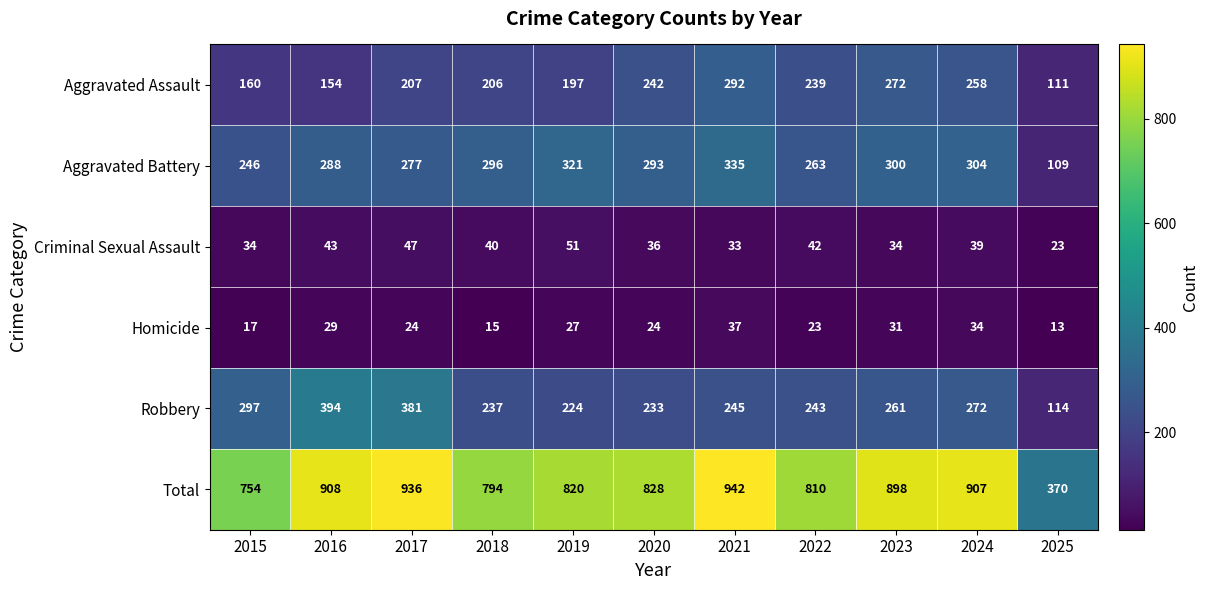

What is the difference between the Homicide values at 2022 and 2018?

8